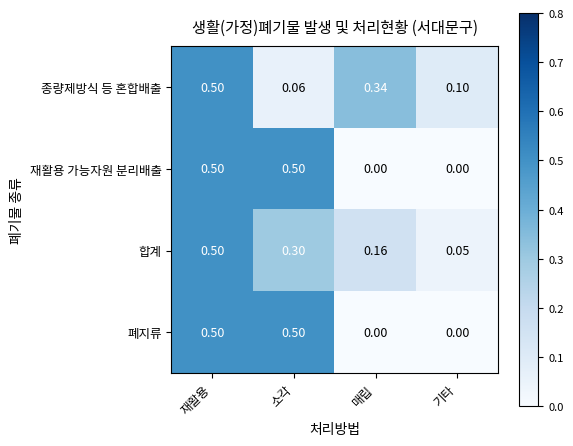

Between 매립 and 기타, which series saw the biggest shift?

종량제방식 등 혼합배출